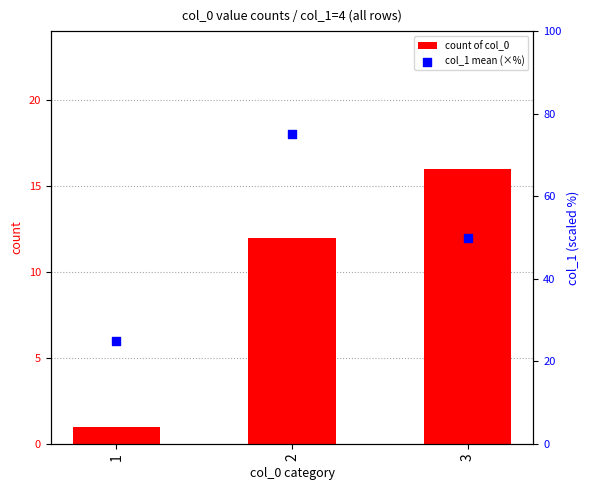

At which category is the sum across all series the highest?

2